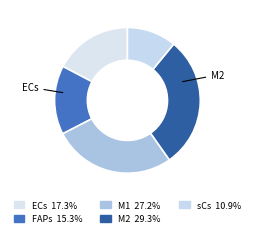

To the nearest percent, what is the average slice percentage?

20%